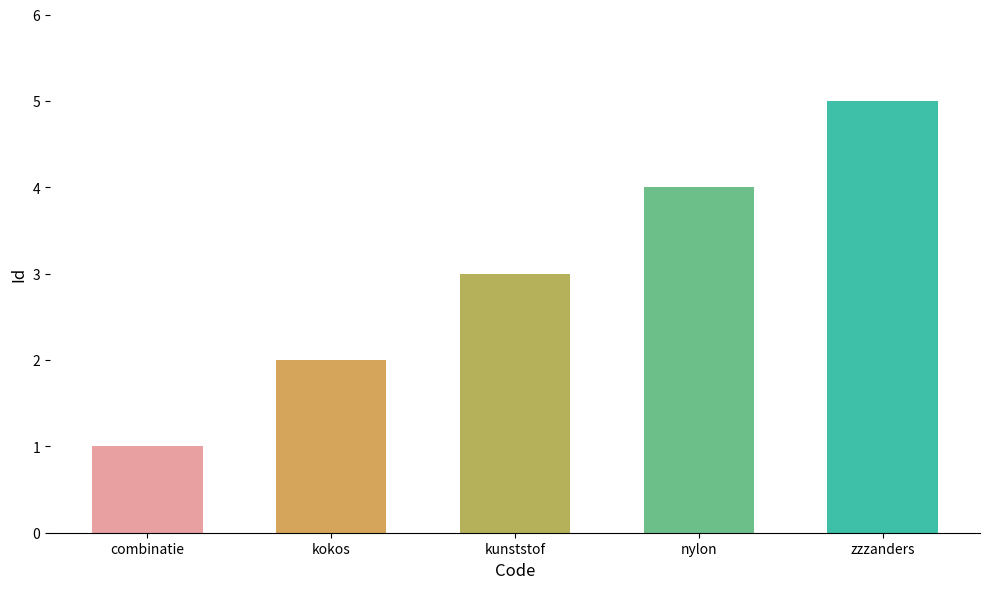

True or false: the data shows 3 at kunststof.

True